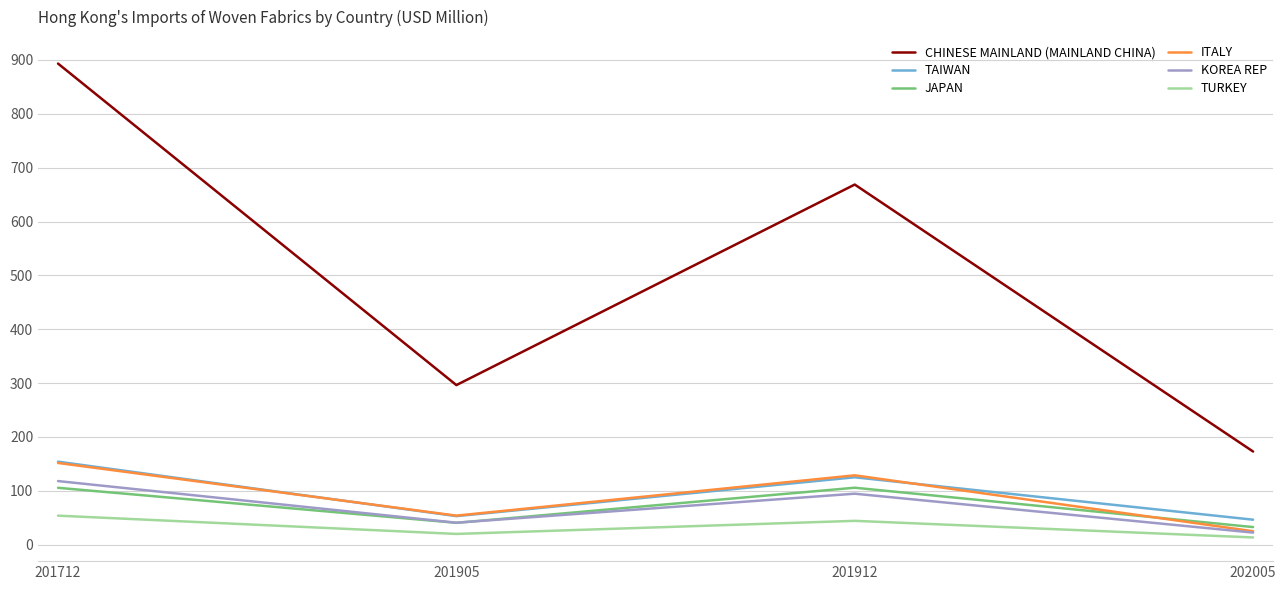

True or false: TAIWAN and TURKEY cross at least once.

False